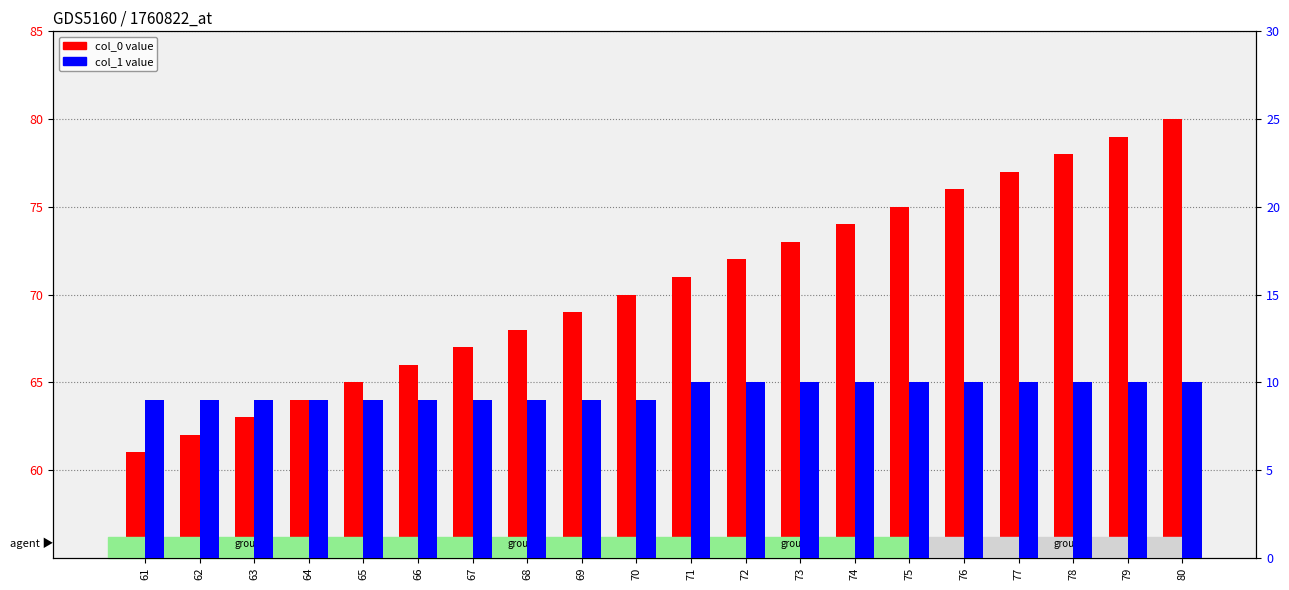

Which series has the largest total across all categories?

col_0 value